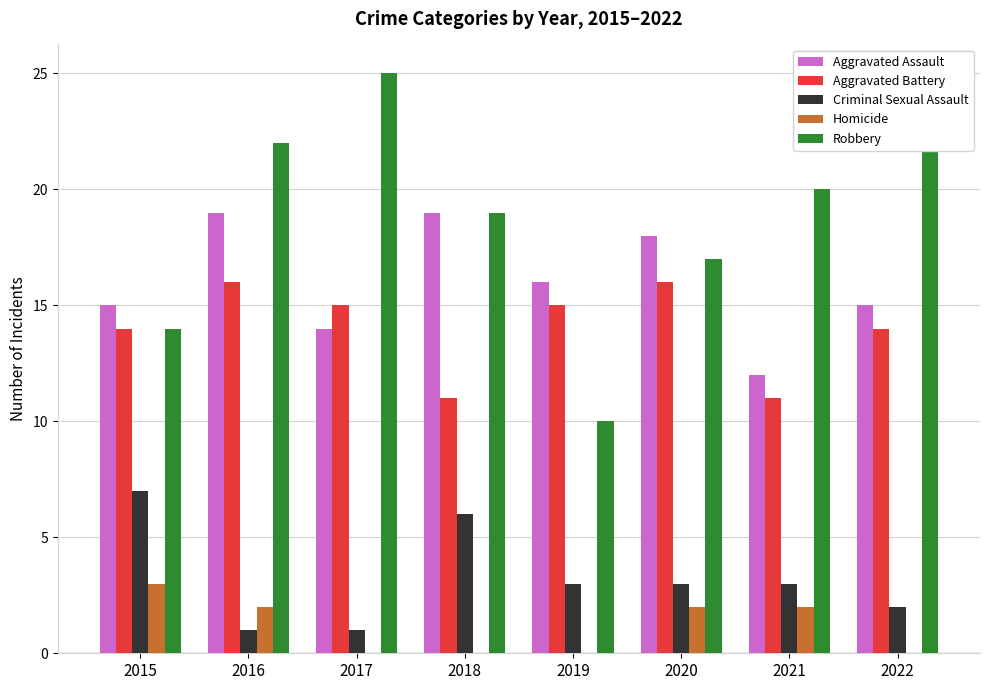

How many distinct data groups are displayed?

5